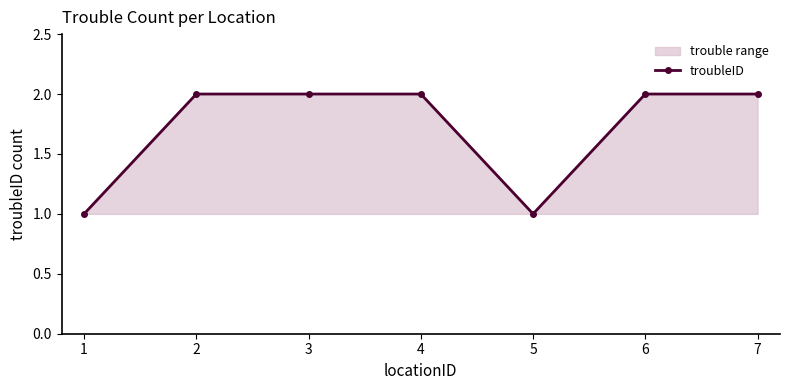

What is the change in value from 1 to 7?

+1